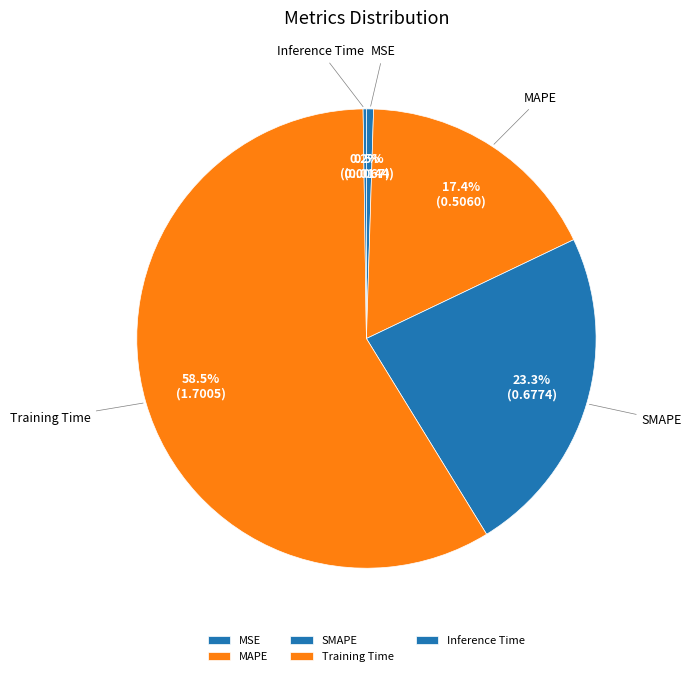

Rank the categories by value from lowest to highest.

Inference Time, MSE, MAPE, SMAPE, Training Time